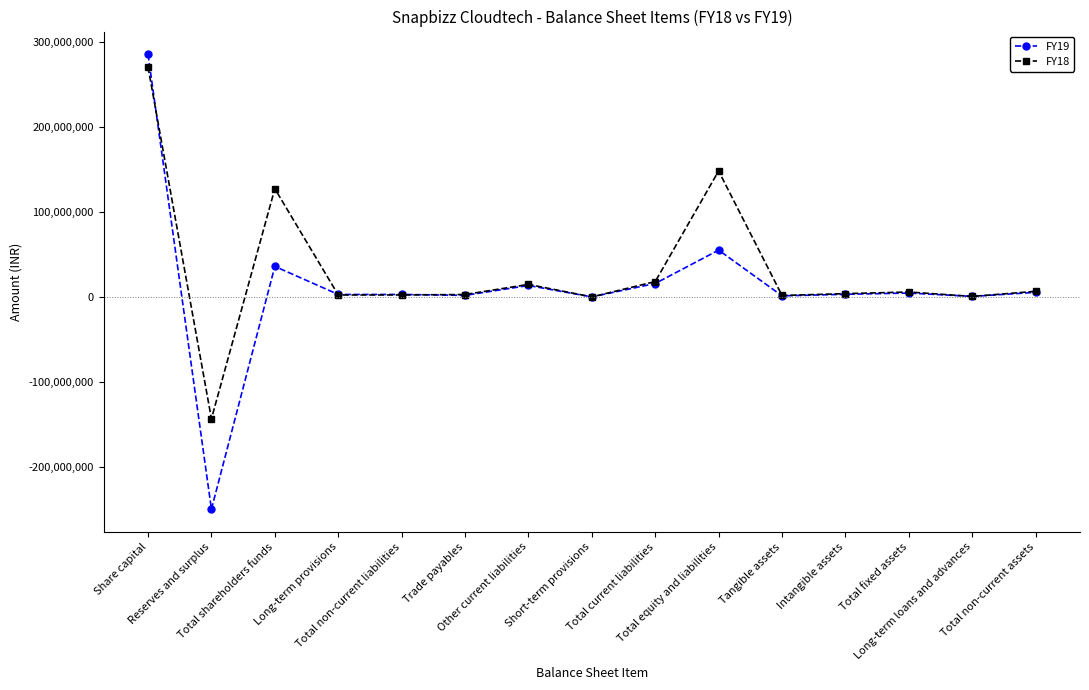

What is the label of the 1st point from the right?

Total non-current assets